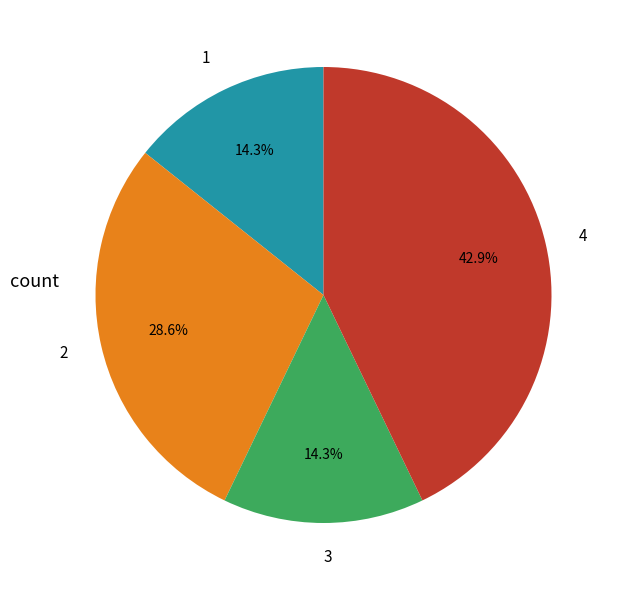

Approximately how many times larger is the value at 4 compared to 1?

3.0